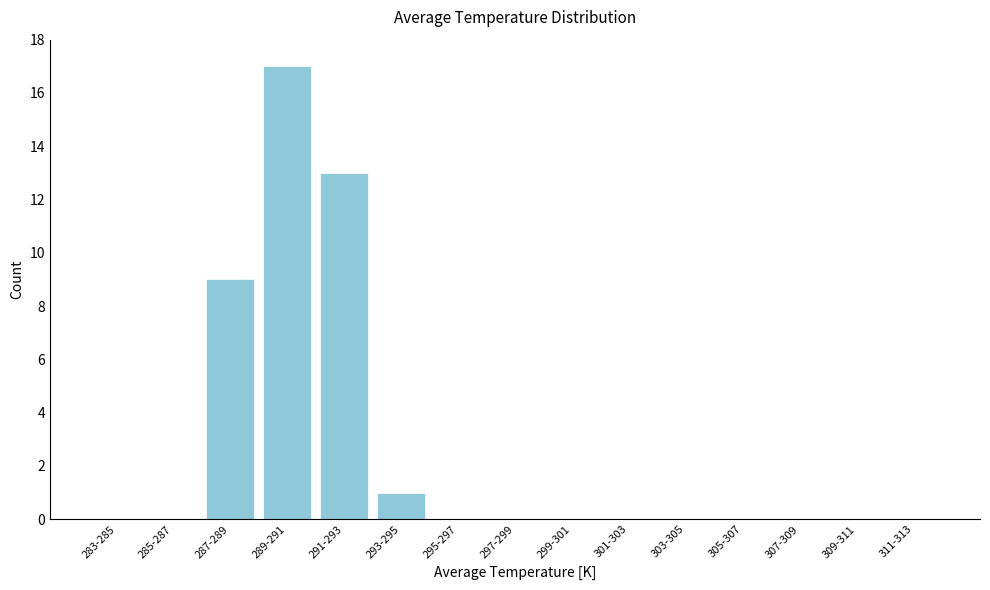

Reading left to right, extract all data points from this chart.

283-285=0	285-287=0	287-289=9	289-291=17	291-293=13	293-295=1	295-297=0	297-299=0	299-301=0	301-303=0	303-305=0	305-307=0	307-309=0	309-311=0	311-313=0